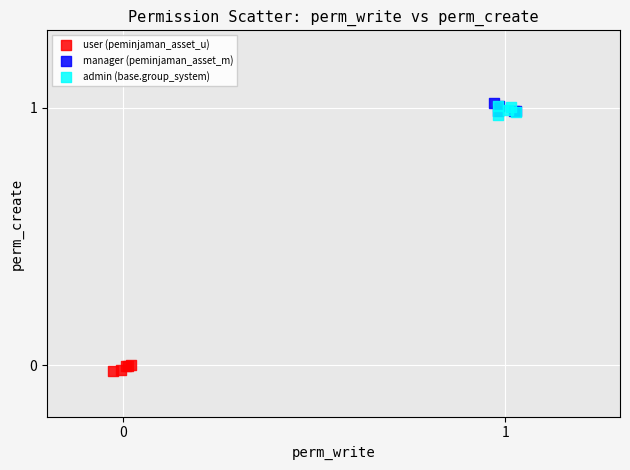

Which series contains the lowest Y value?

user (peminjaman_asset_u)